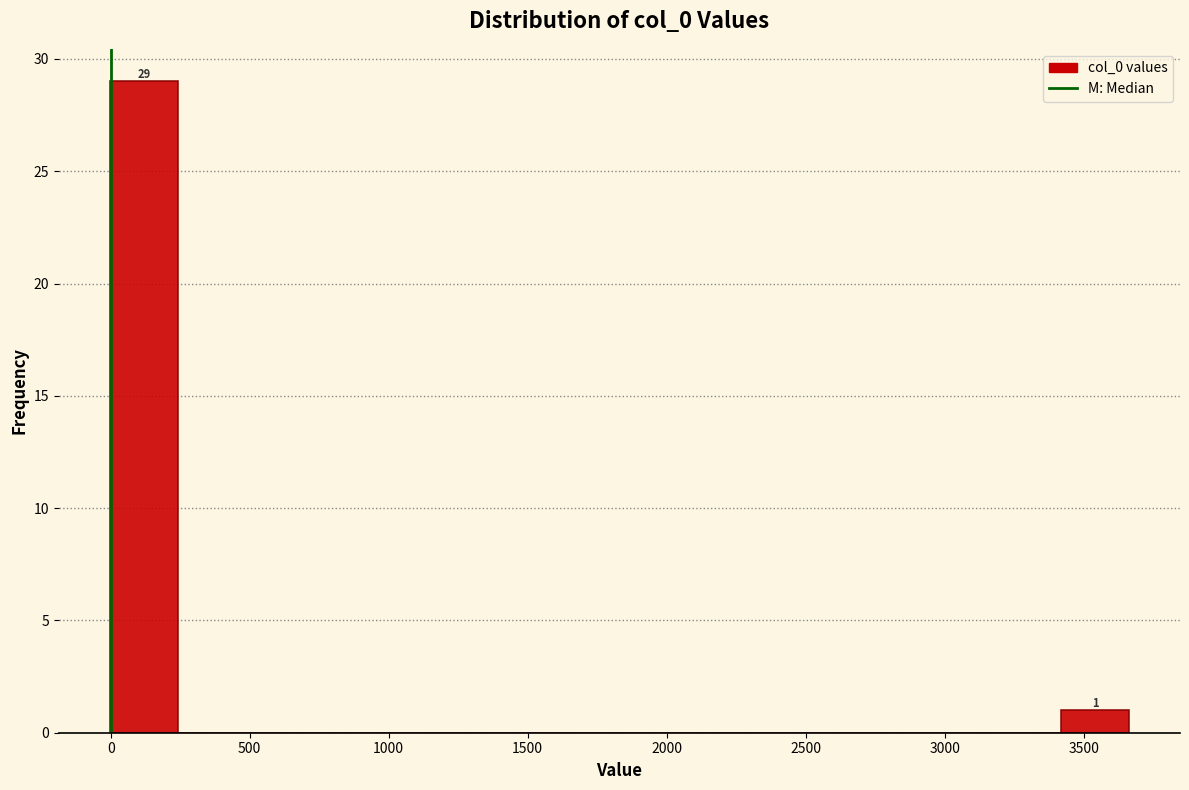

Over which range of the x-axis is the bar tallest?

0 to 250